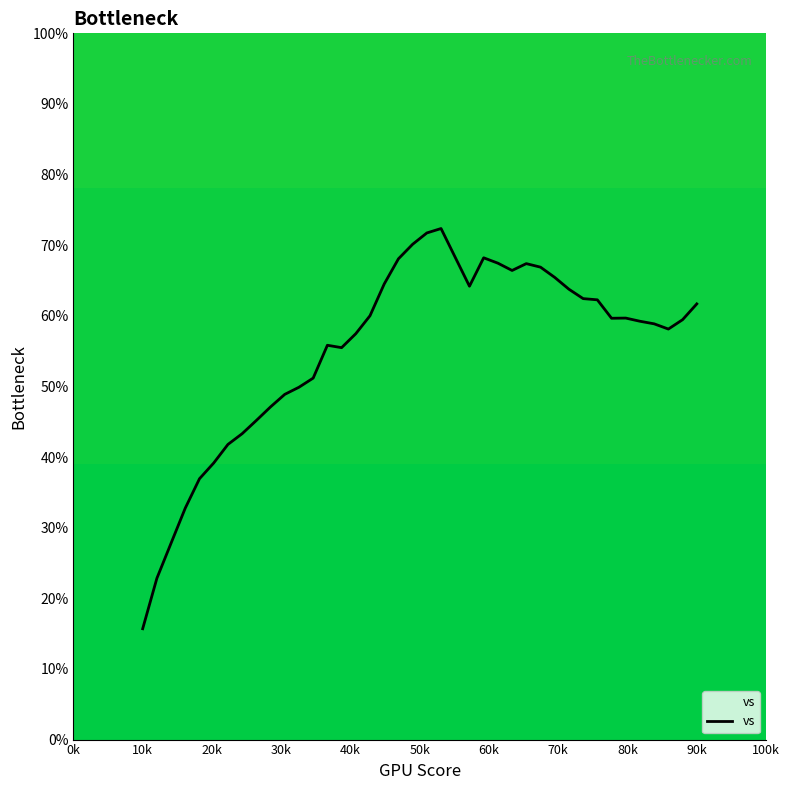

What is the maximum value shown in the chart?

72.4